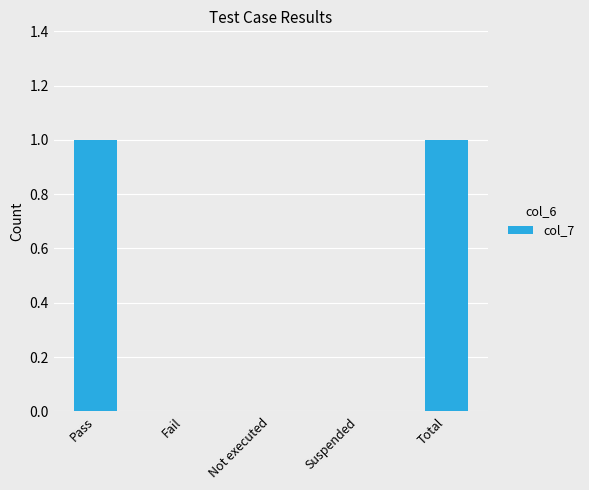

Is it true that the value at Pass is 1?

True